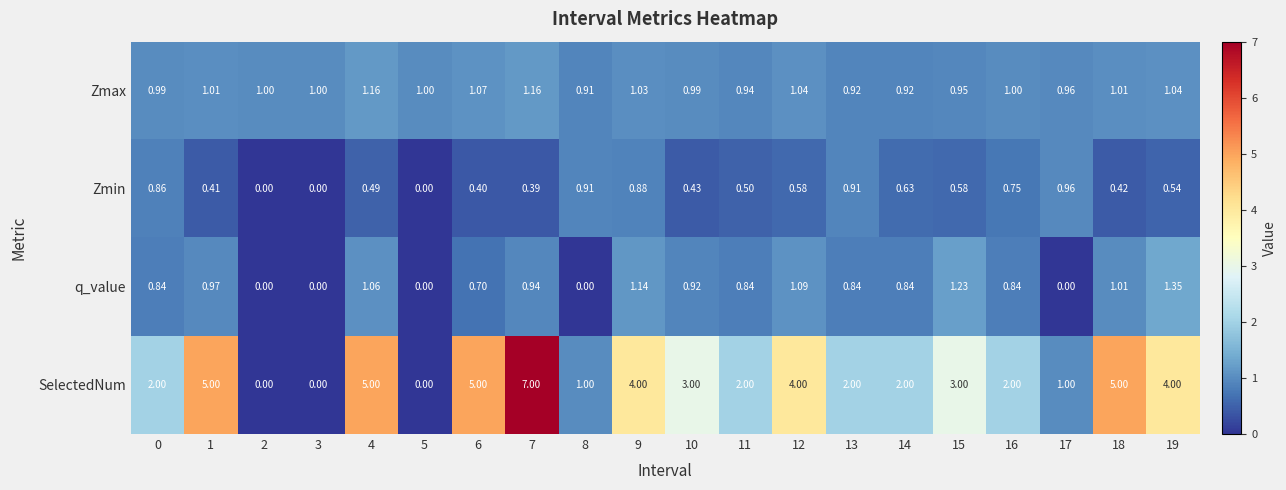

Which series has the largest total across all categories?

SelectedNum